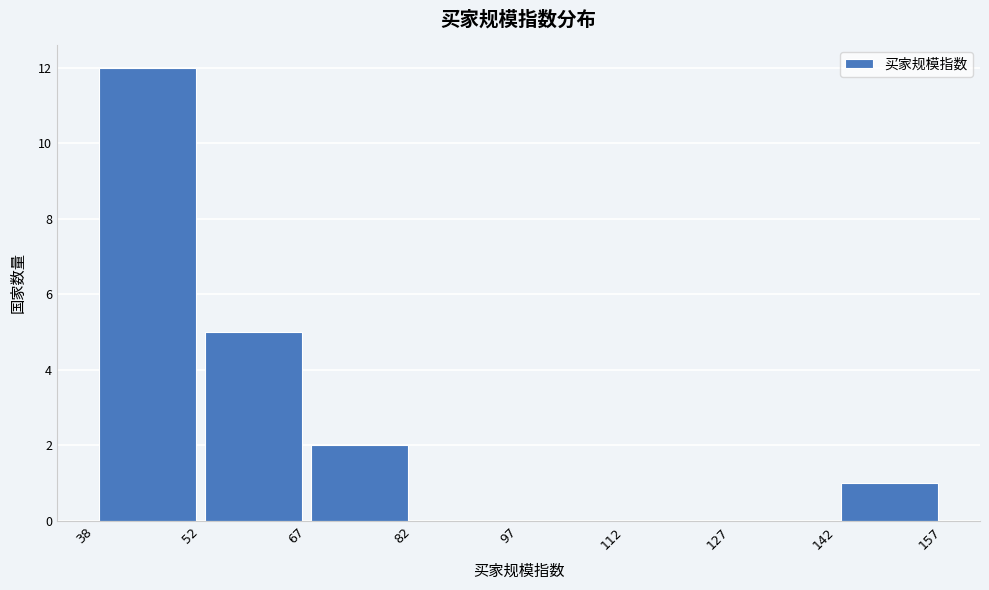

How tall is the bar that spans 52 to 67 on the x-axis? The values are not printed on the chart, so give them approximately, as read against the axis.

5